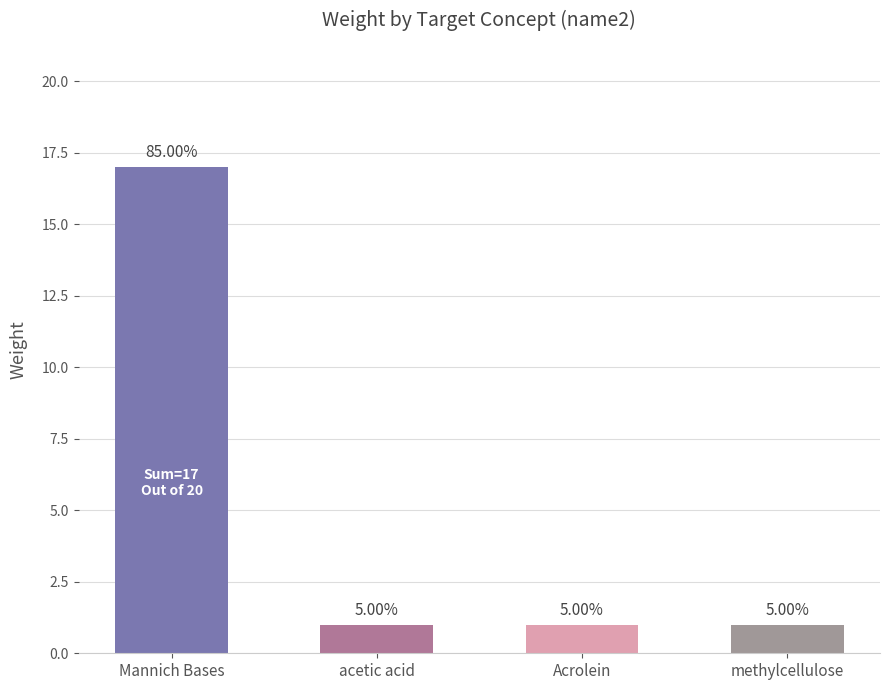

What is the smallest value displayed?

1